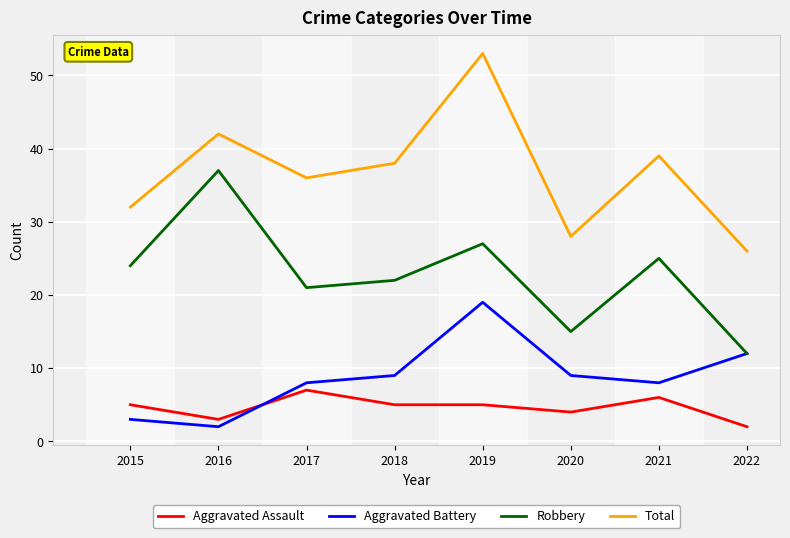

What is the total value across all series at 2016?

84